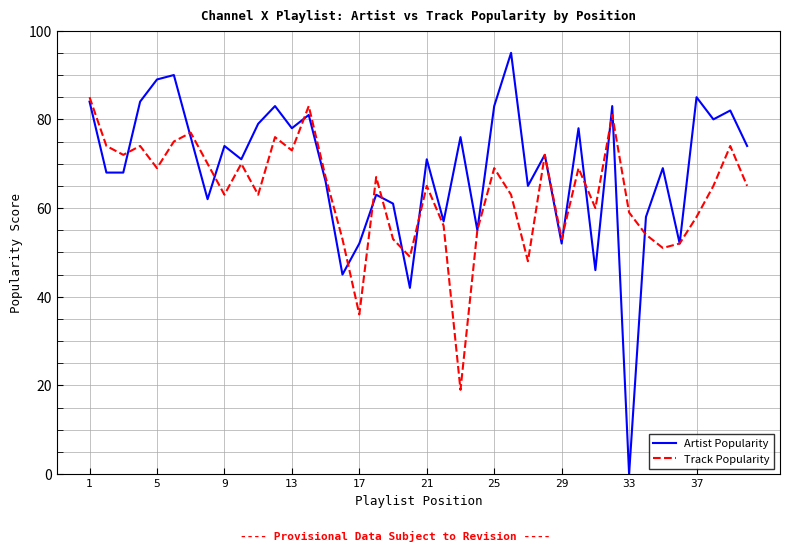

How many interior local peaks does the Artist Popularity series have?

14